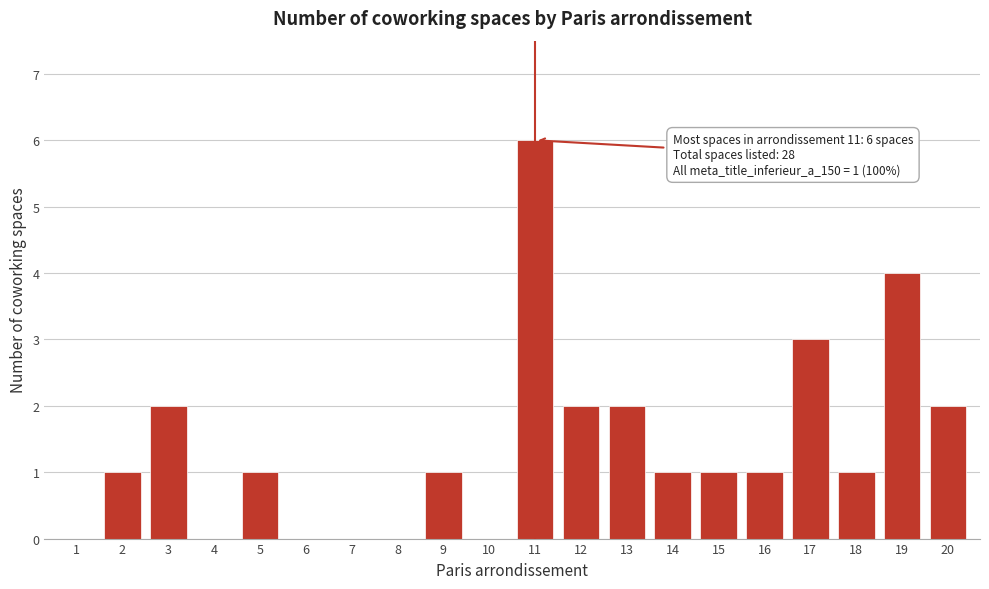

Reading right to left, transcribe all the data shown in this chart.

20=2	19=4	18=1	17=3	16=1	15=1	14=1	13=2	12=2	11=6	10=0	9=1	8=0	7=0	6=0	5=1	4=0	3=2	2=1	1=0